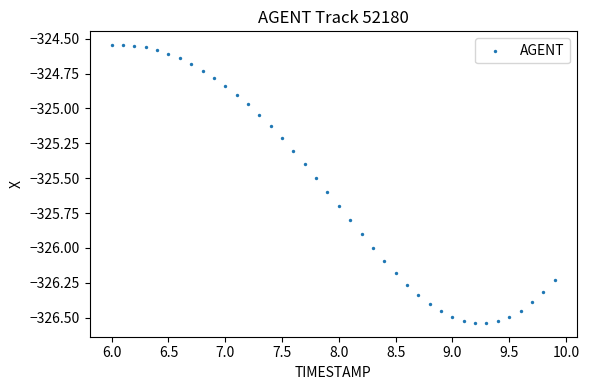

What is the range of Y values (max minus min)?

2.0